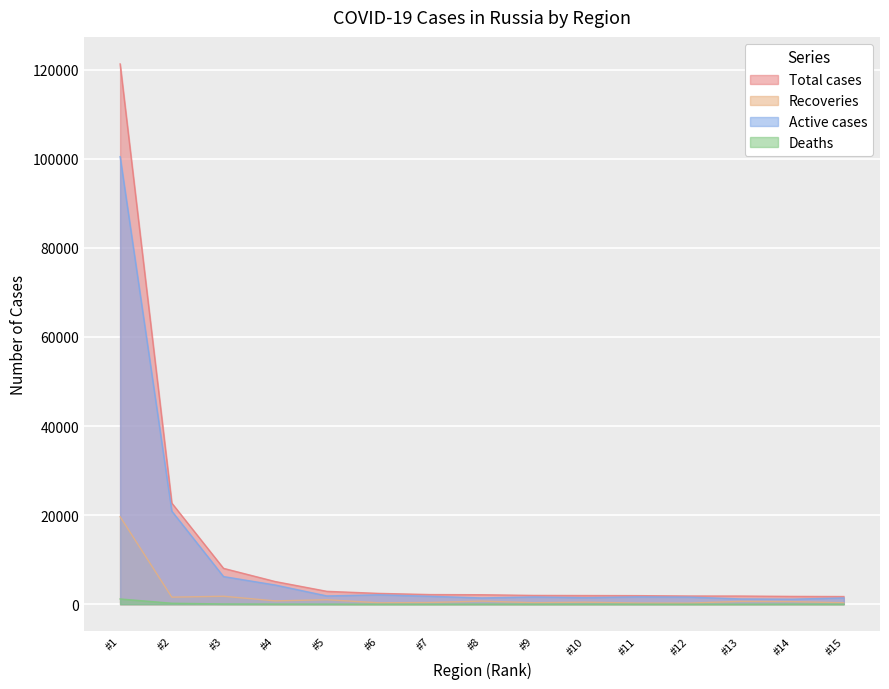

True or false: Recoveries and Active cases intersect in this chart.

False